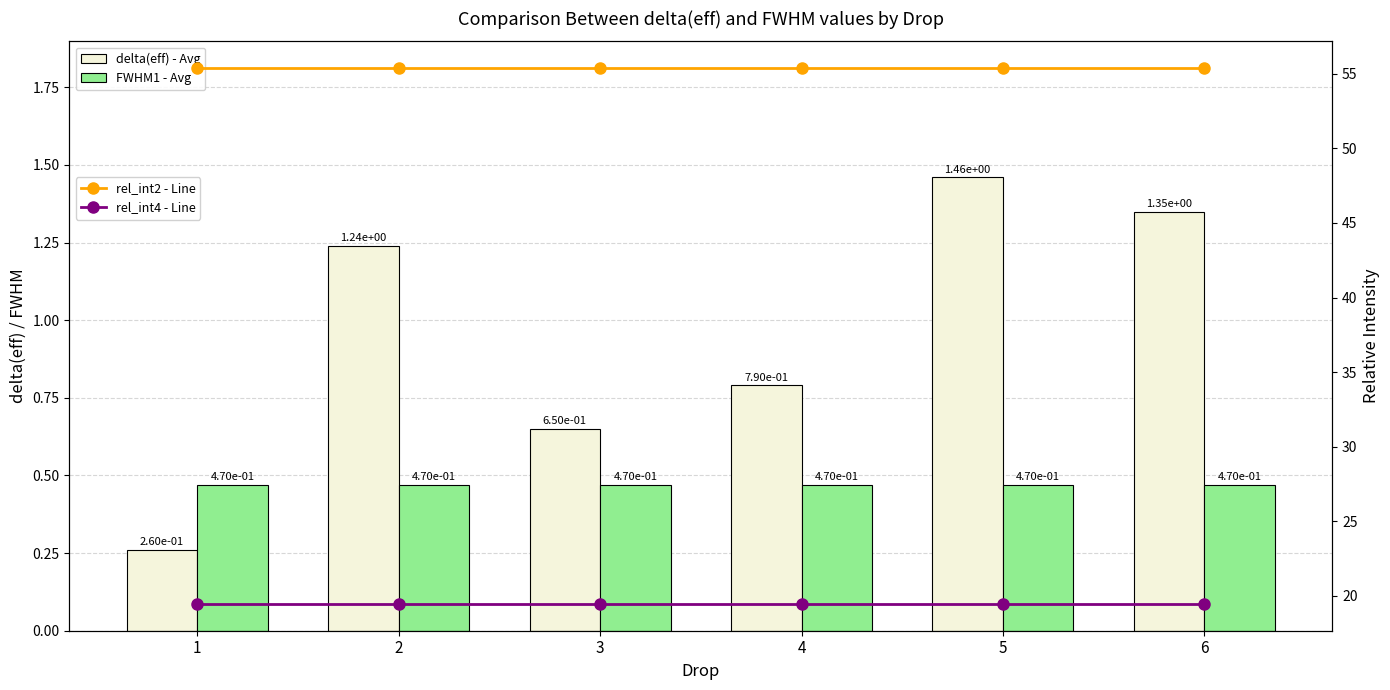

At which label does delta(eff) first exceed 1?

2